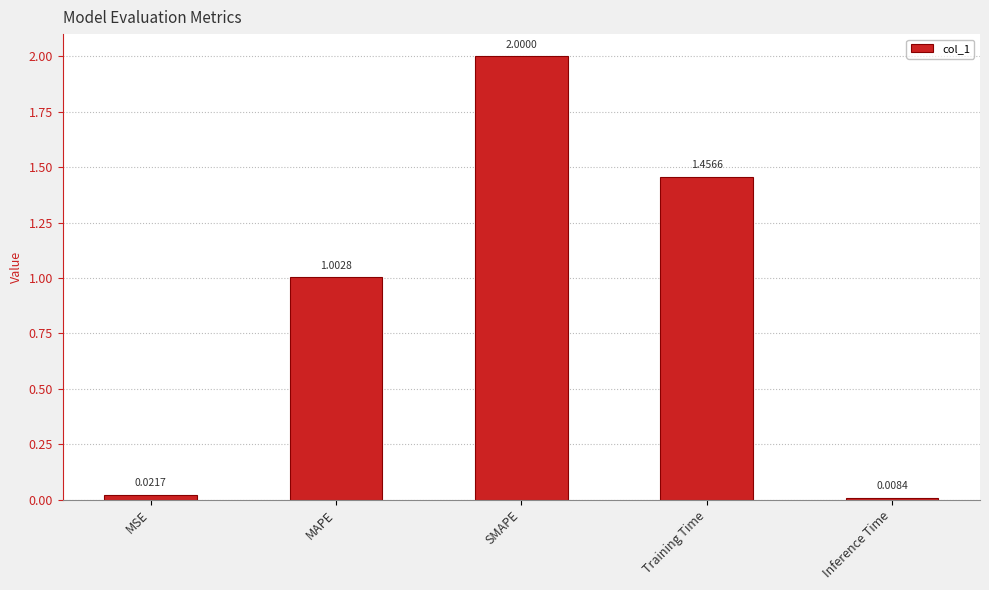

How many bars are there in total?

5